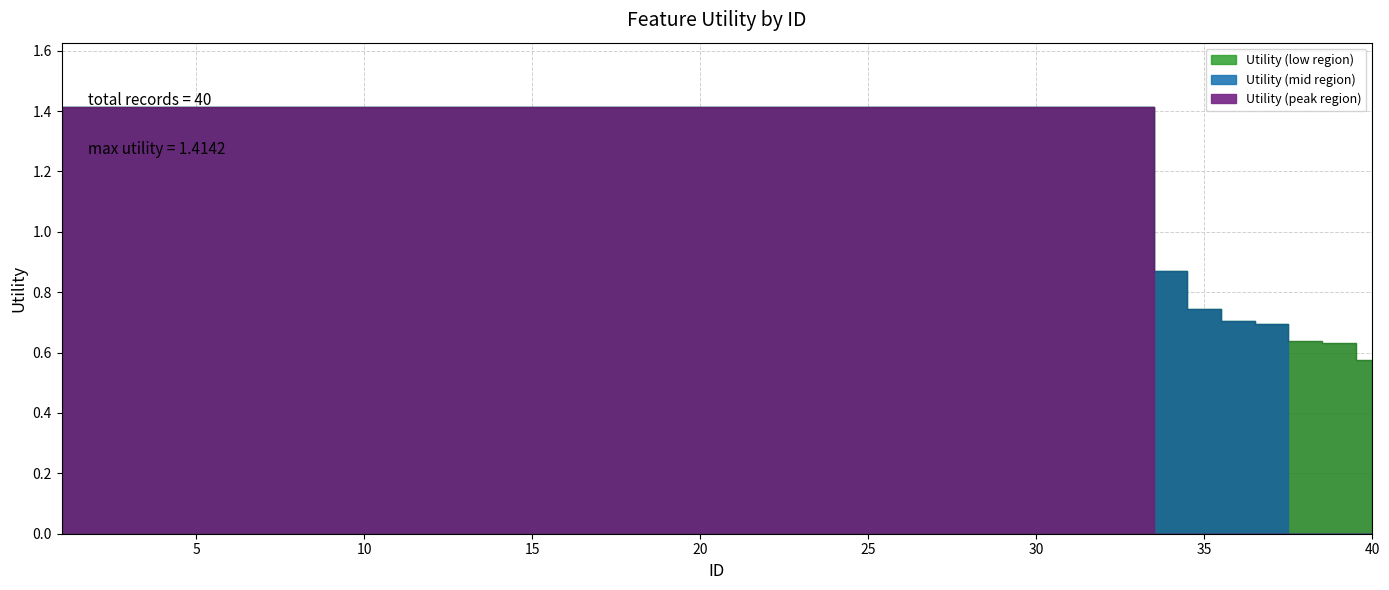

What is the smallest value displayed?

0.6